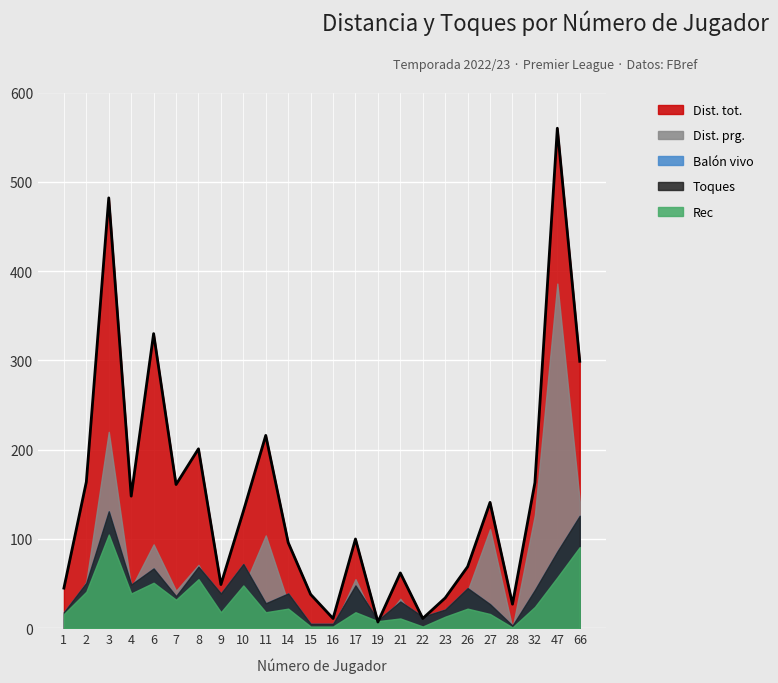

Rank the series at 3 from highest to lowest value.

Dist. tot., Dist. prg., Toques, Balón vivo, Rec